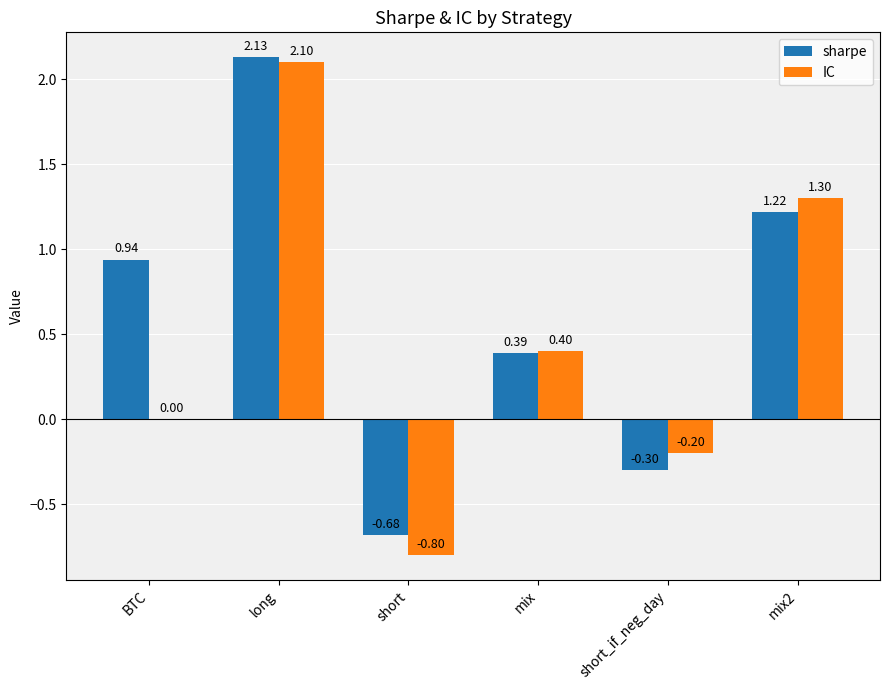

What is the sum of all IC values?

2.8